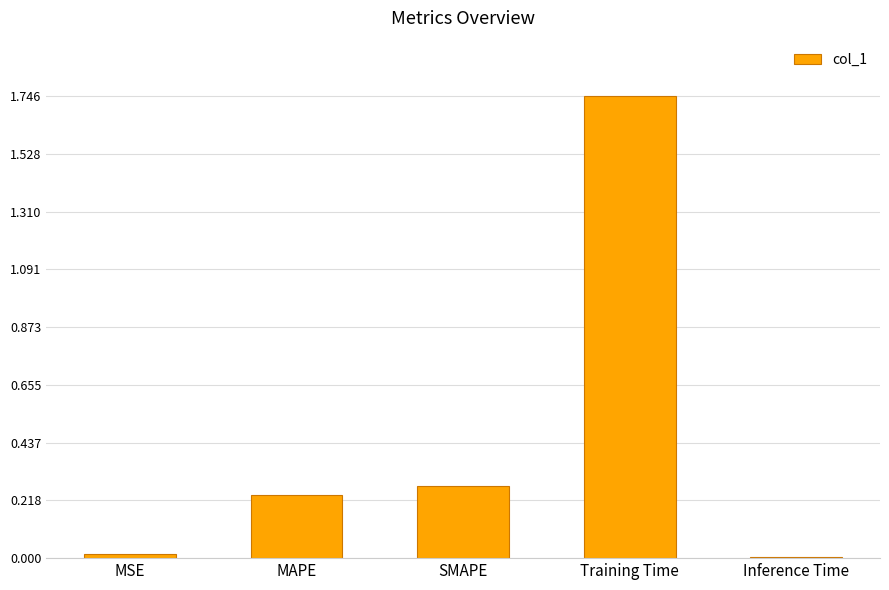

What is the sum of all values?

2.3